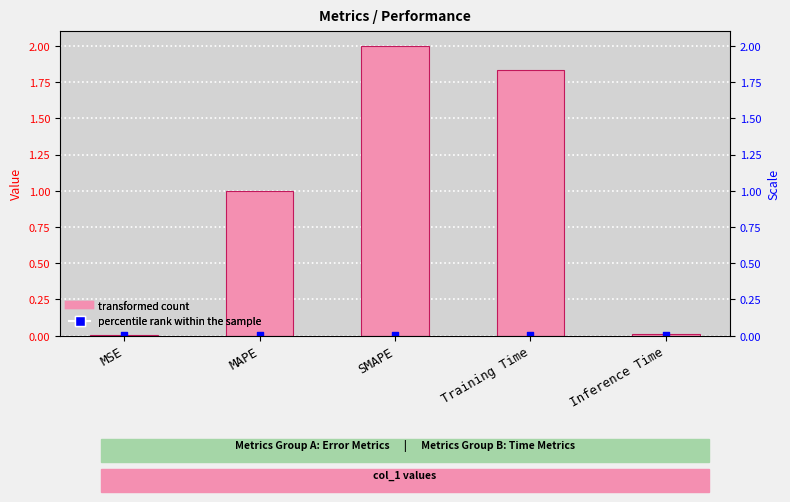

Between Inference Time and Training Time, which is larger?

Training Time